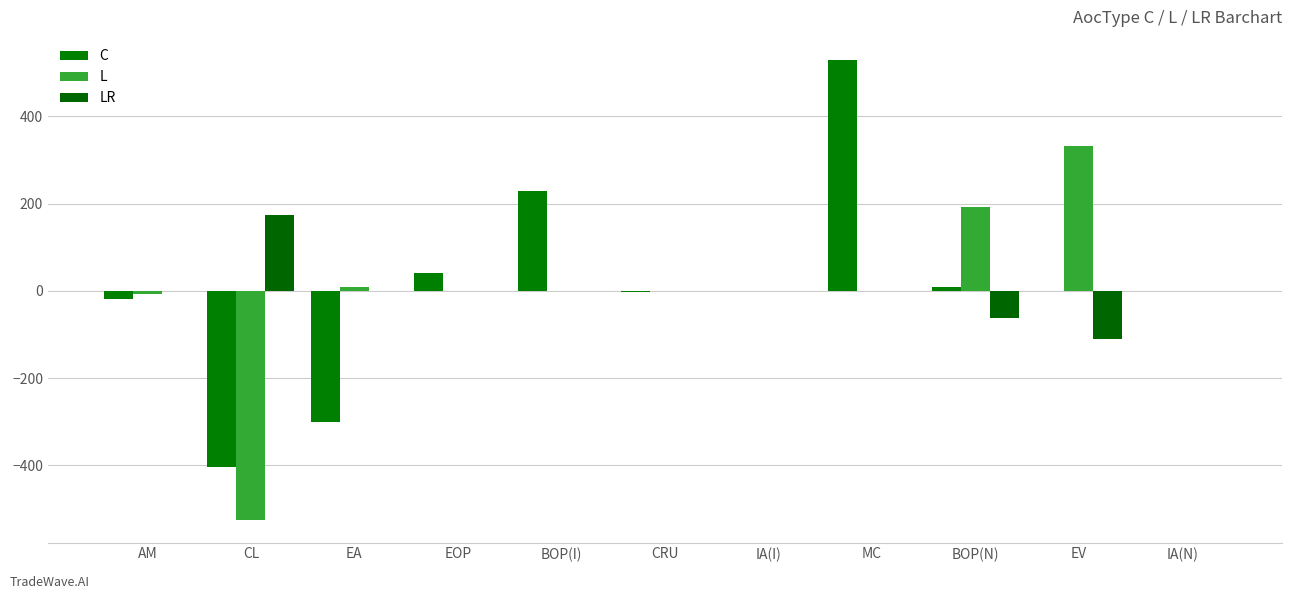

Reading right to left, what are all the values shown in this chart?

C: IA(N)=0.0	EV=-1.5	BOP(N)=8.0	MC=529.6	IA(I)=0.4	CRU=-2.4	BOP(I)=228.7	EOP=39.9	EA=-299.9	CL=-404.1	AM=-19.0
L: IA(N)=0.1	EV=332.7	BOP(N)=191.8	MC=0.0	IA(I)=0.0	CRU=0.0	BOP(I)=0.0	EOP=0.0	EA=8.1	CL=-524.6	AM=-8.1
LR: IA(N)=-0.0	EV=-110.3	BOP(N)=-62.7	MC=0.0	IA(I)=0.0	CRU=0.0	BOP(I)=0.0	EOP=0.0	EA=0.0	CL=173.0	AM=0.0